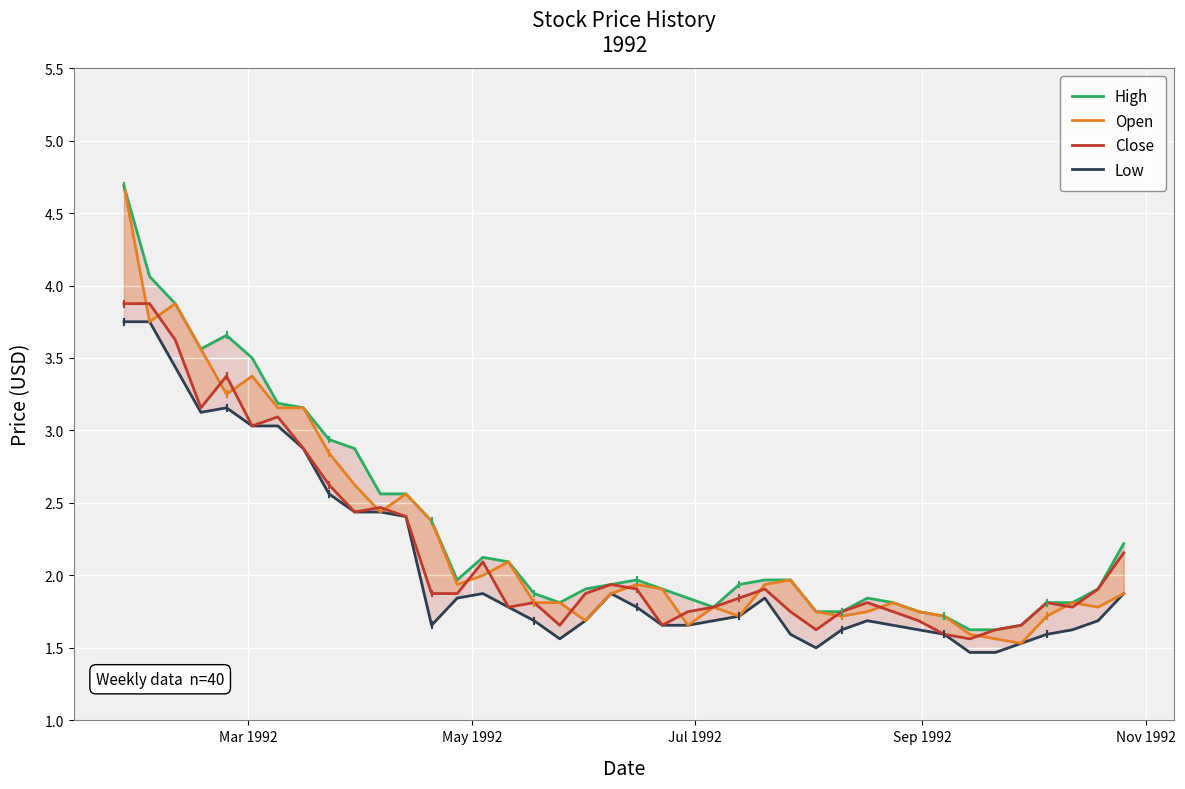

How many categories are shown in the chart?

40